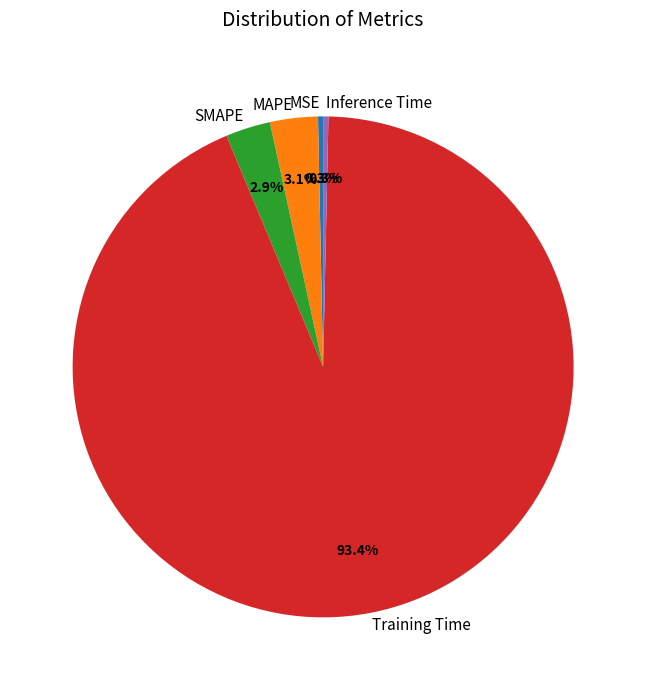

Does Inference Time represent more than half of the total?

No